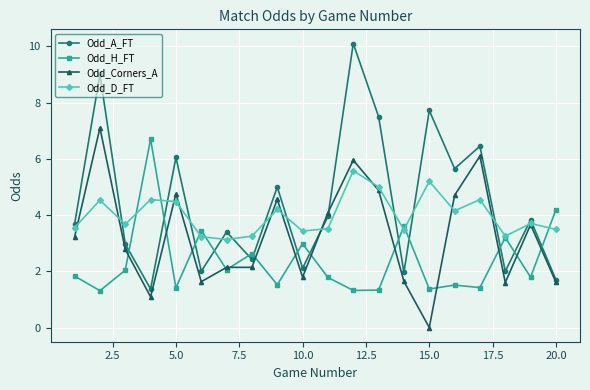

In Odd_D_FT, how many points are higher than both neighbors (excluding endpoints)?

7